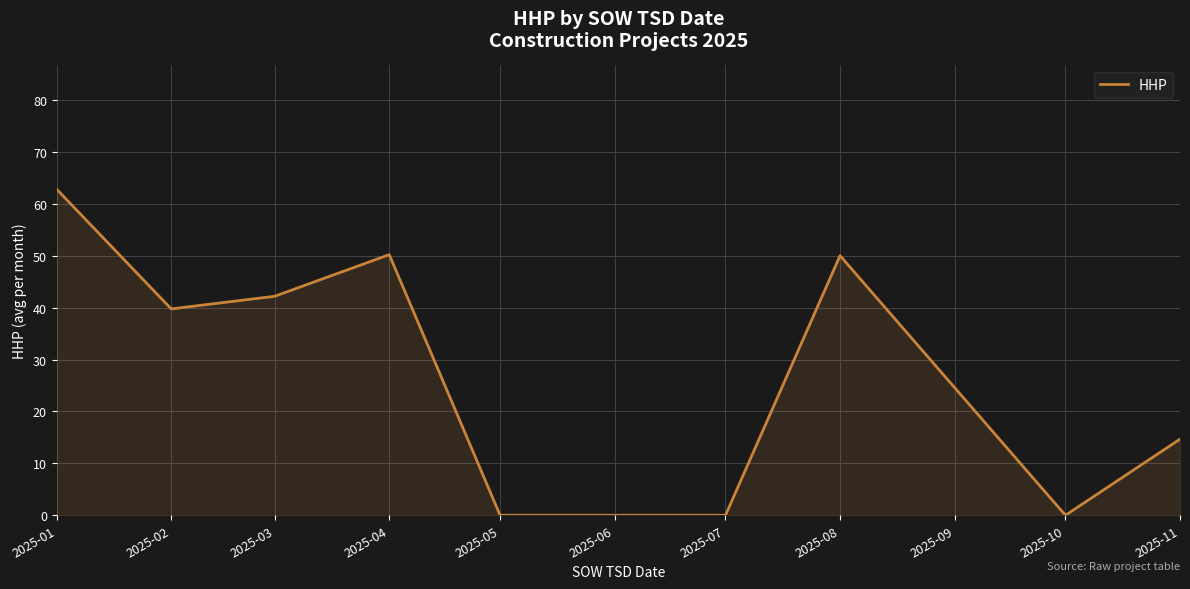

Where is the first local minimum?

2025-02